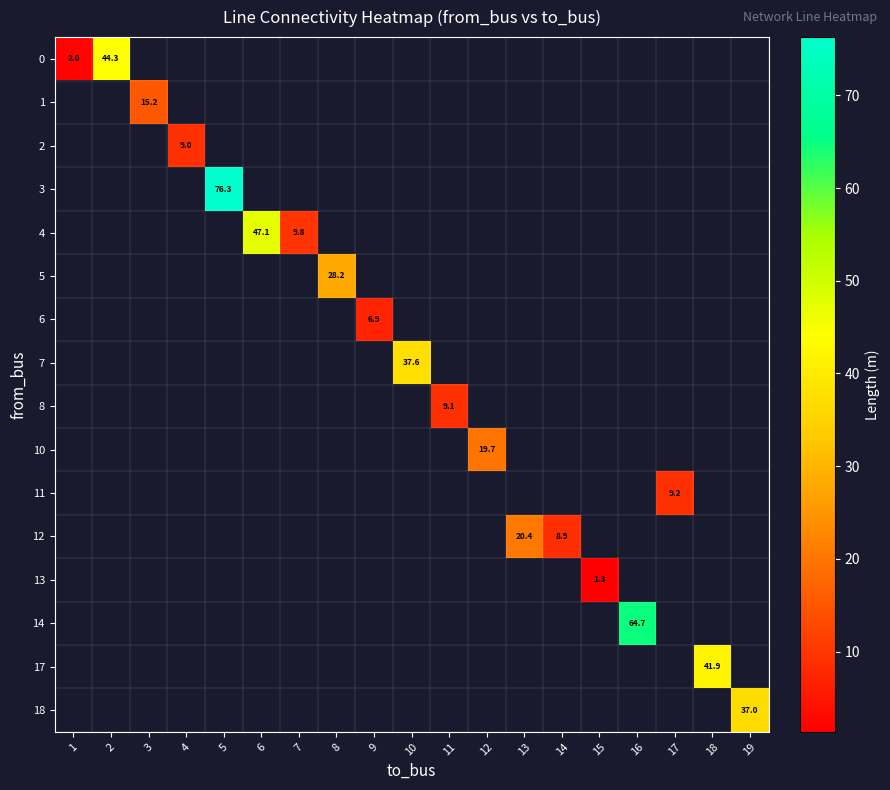

Which category has the highest value across all series?

5